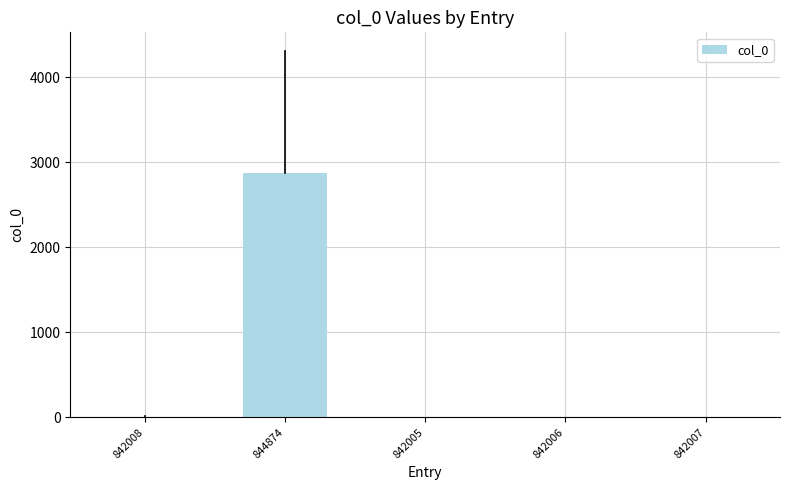

Which label corresponds to the largest value in the chart?

844874